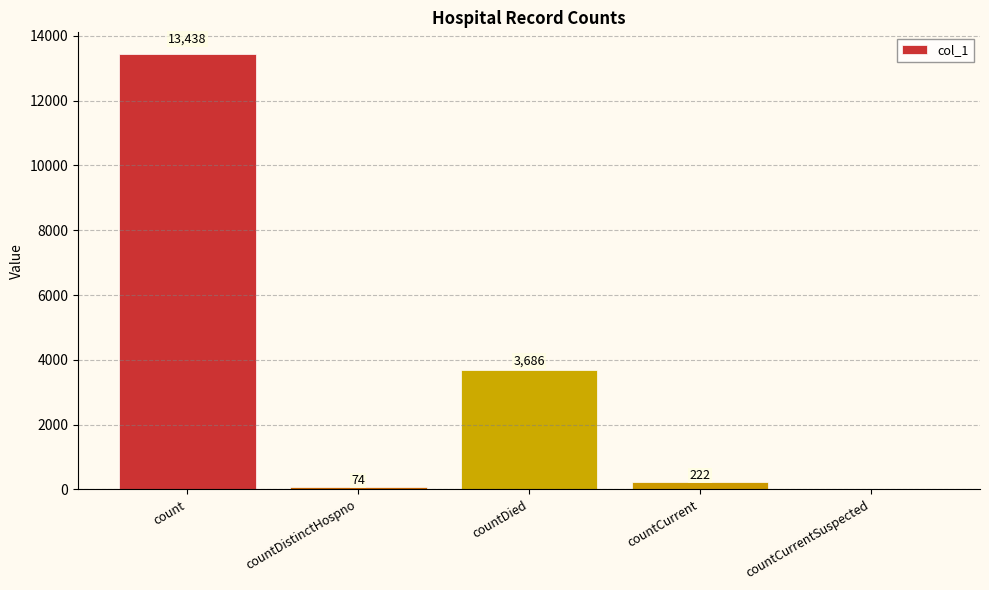

At which label does the data first exceed 222?

count